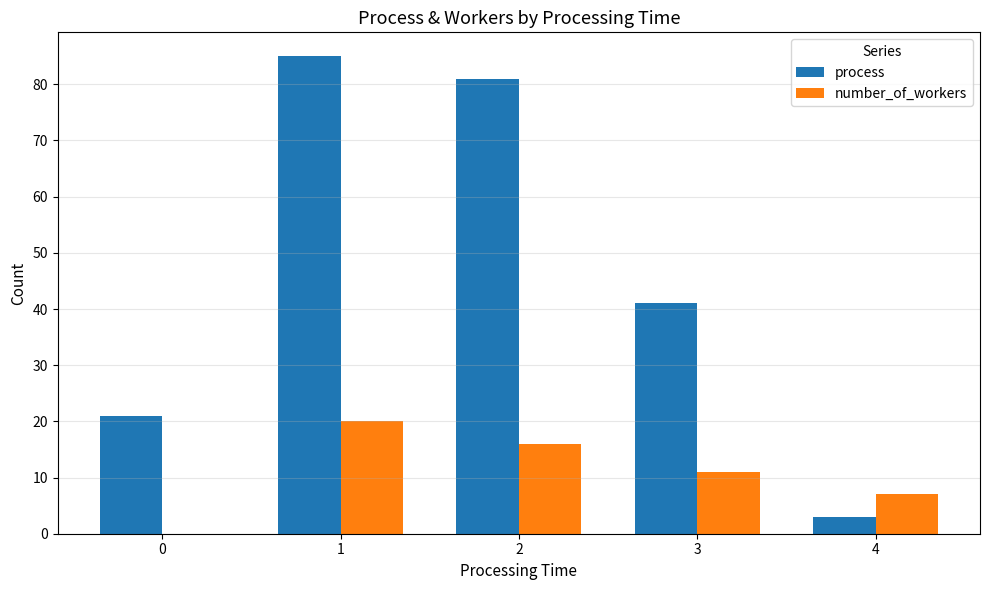

True or false: process has a value of 21 at 0.

True